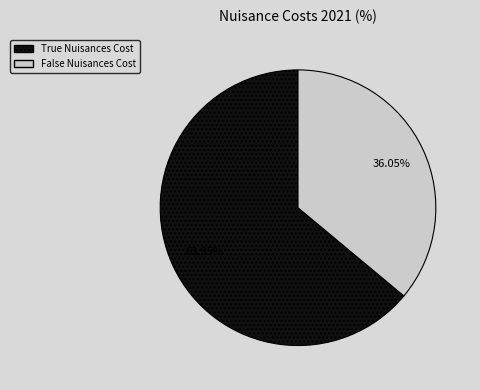

Combined, what portion of the pie is True Nuisances Cost and False Nuisances Cost?

100.0%